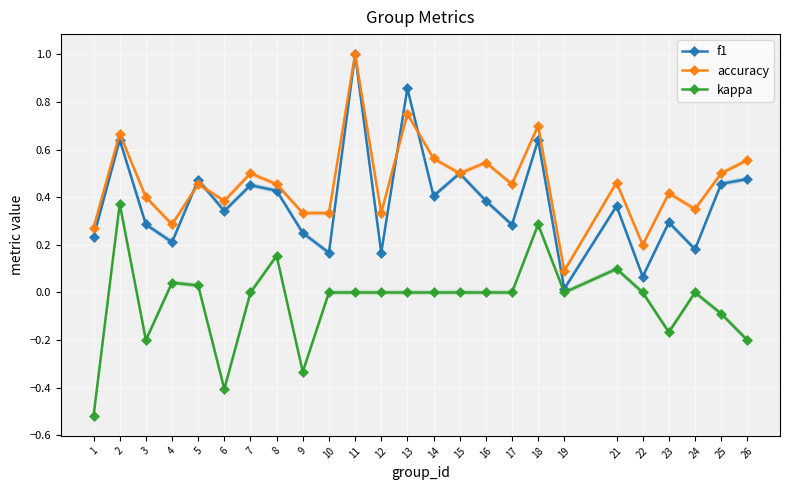

What is the greatest value displayed?

1.0